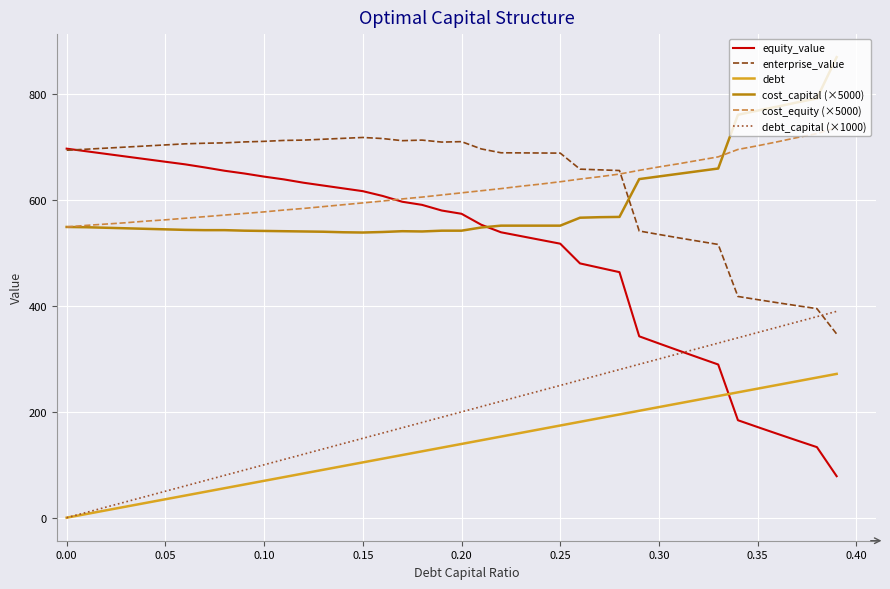

Which series has the widest spread of values?

equity_value